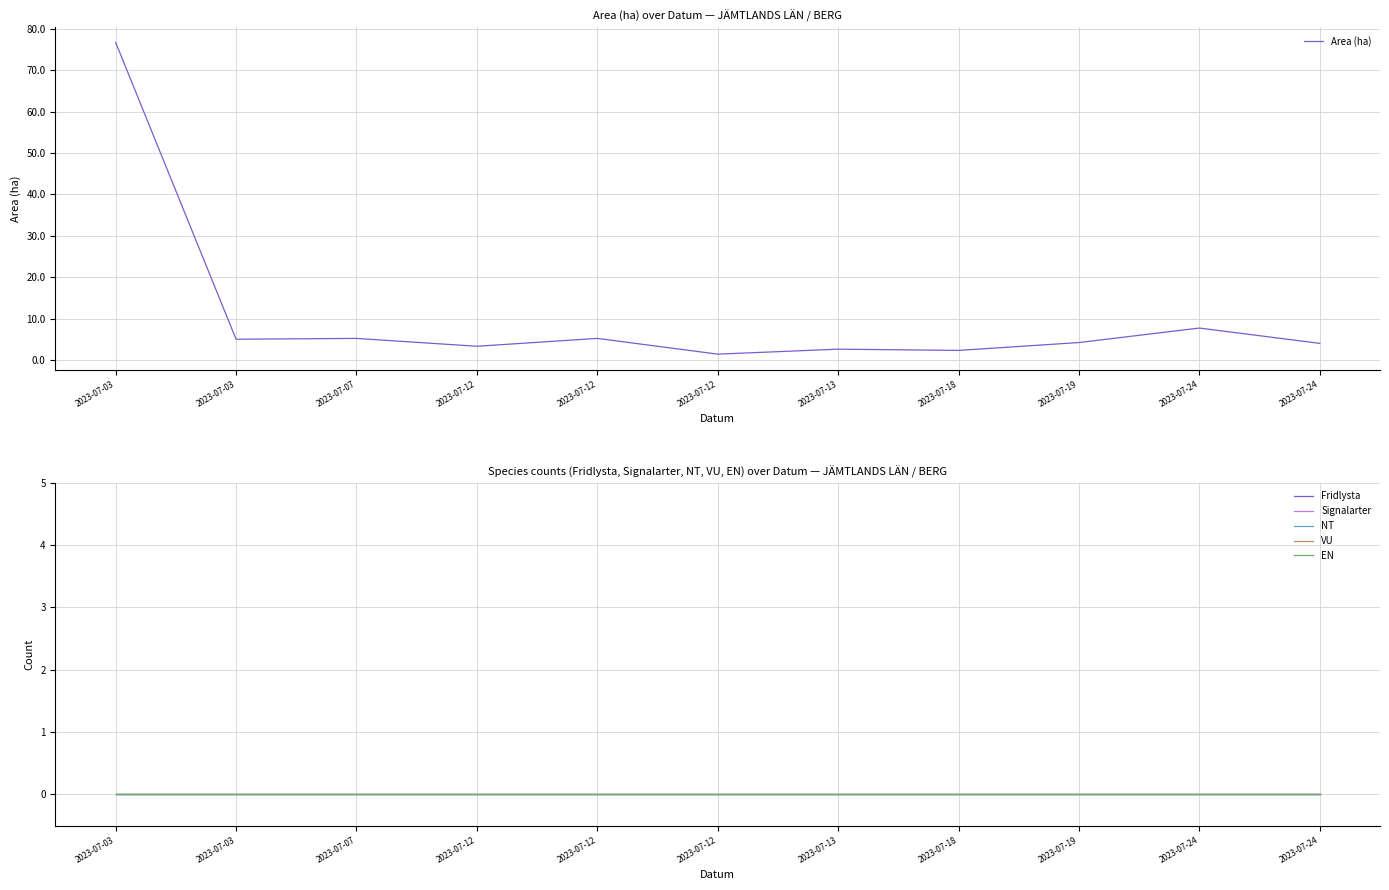

At which category does the chart reach its peak across all series?

2023-07-03